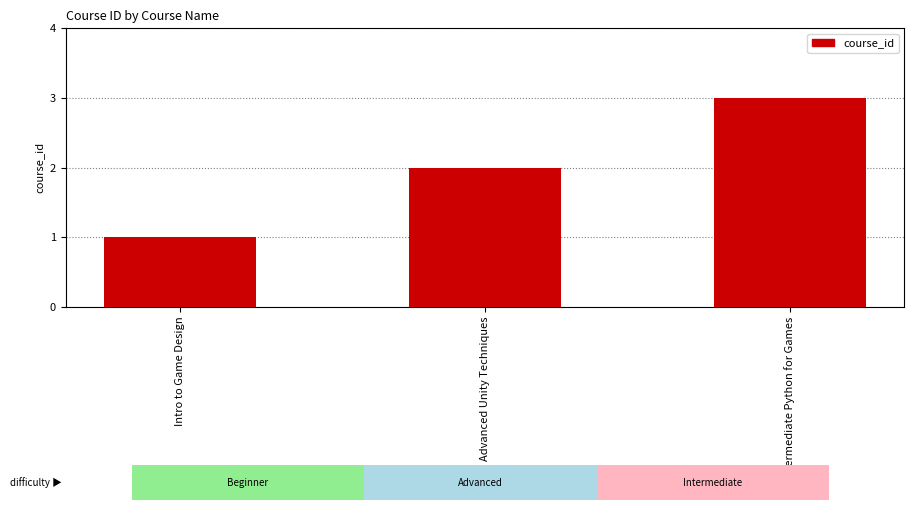

The value at Advanced Unity Techniques is 2. True or false?

True